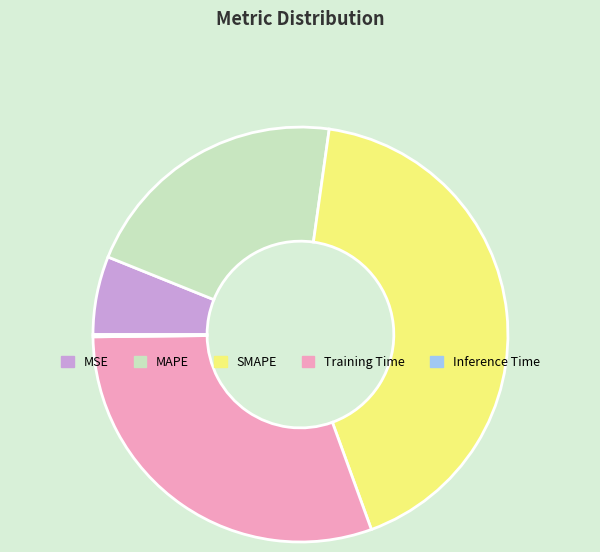

Which slice is the largest?

SMAPE